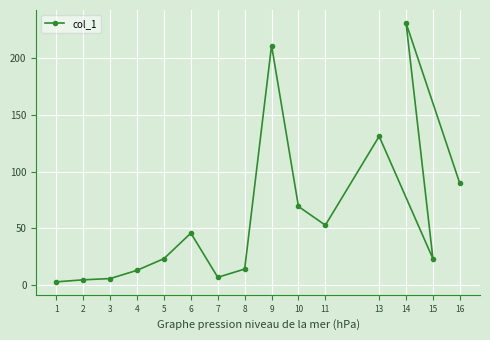

The value at 14 is 303.7. True or false?

False